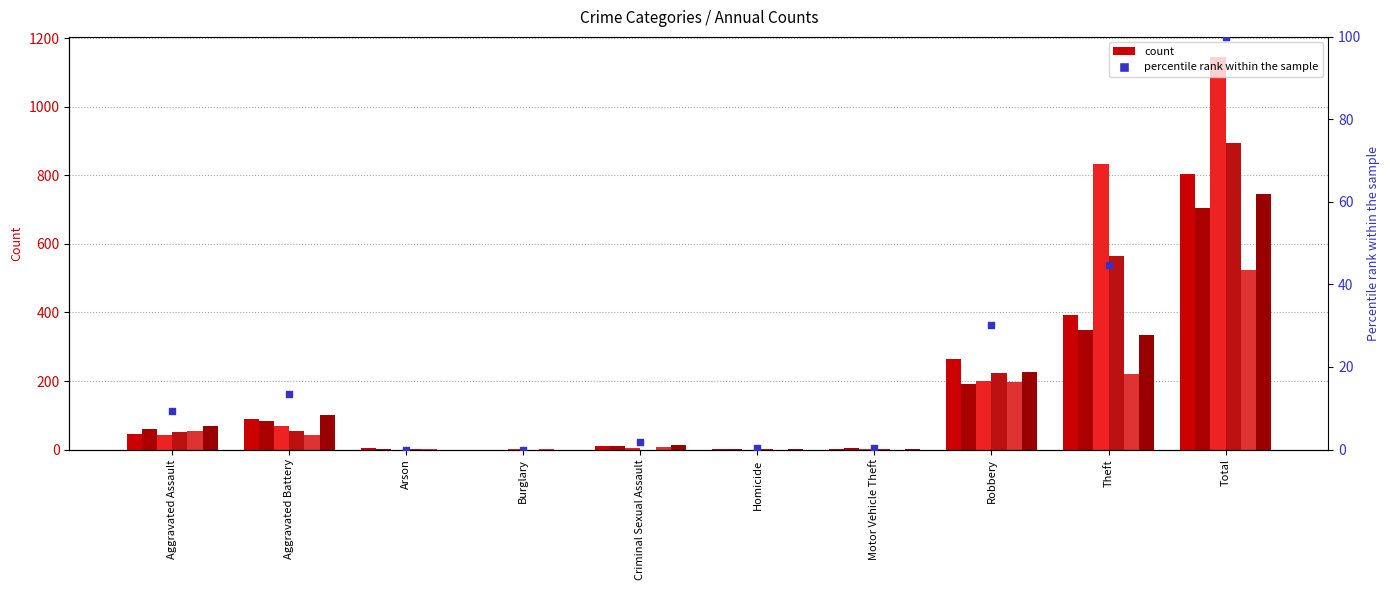

What is the change in value from Arson to Robbery?

+30.3